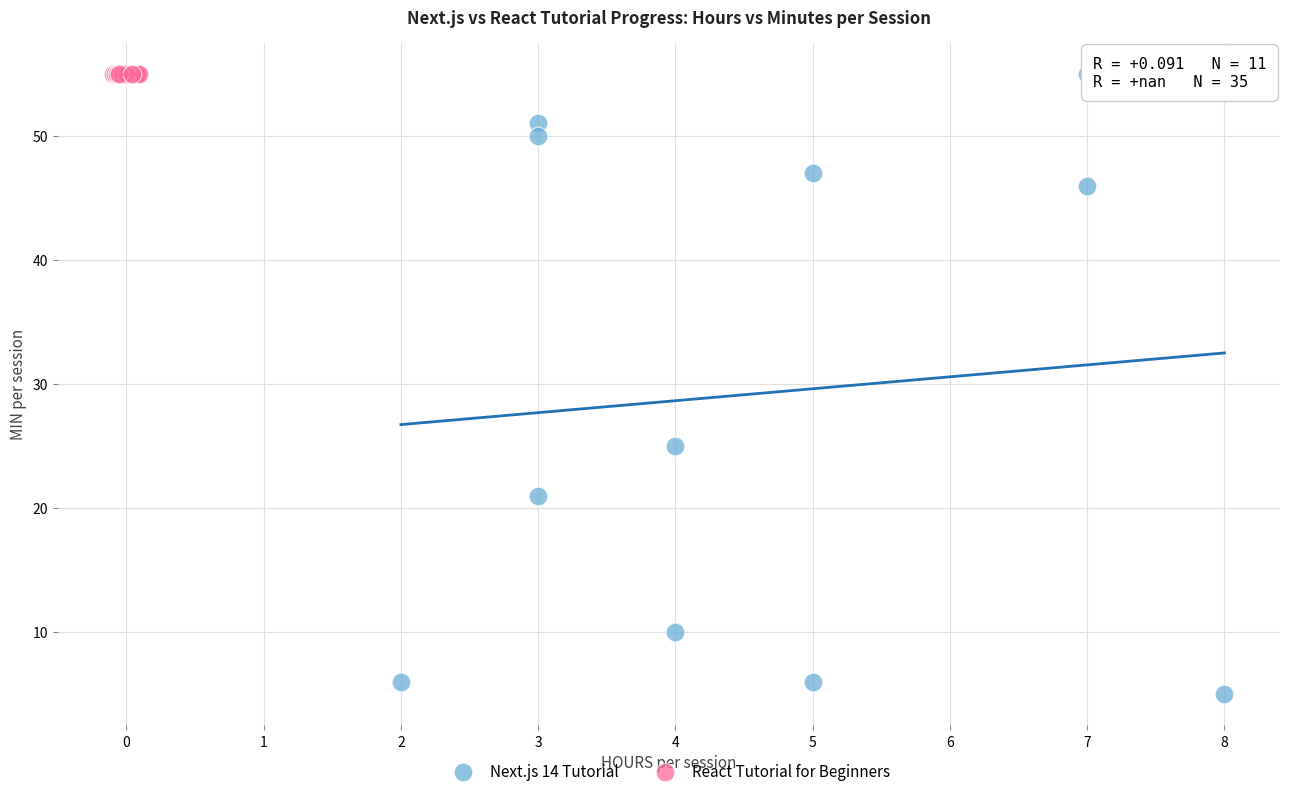

Which series reaches the minimum Y coordinate?

Next.js 14 Tutorial